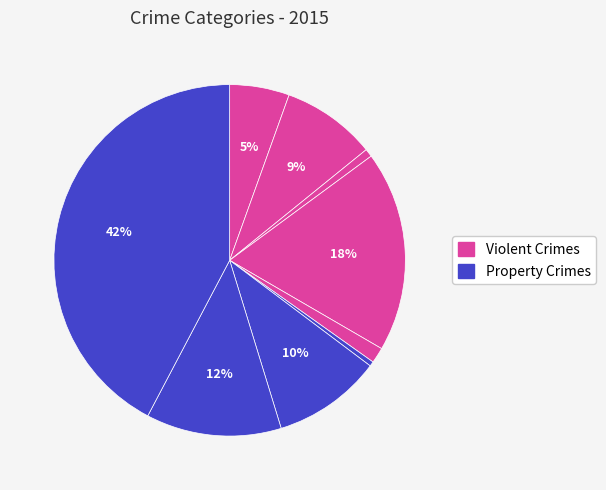

How many segments does this pie chart have?

9